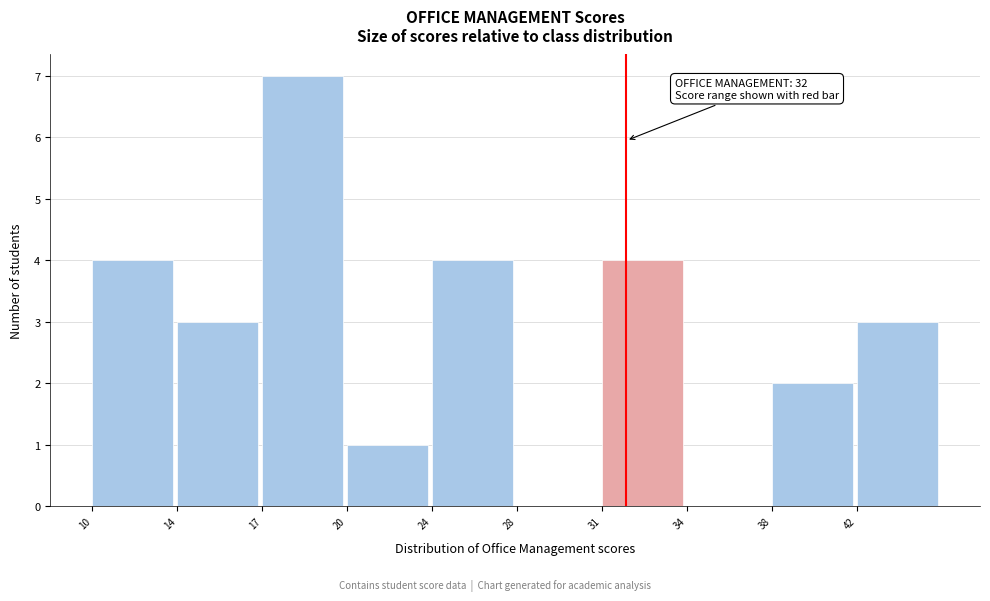

Reading left to right, extract all data points from this chart.

10=4	14=3	17=7	20=1	24=4	28=0	31=4	34=0	38=2	42=3